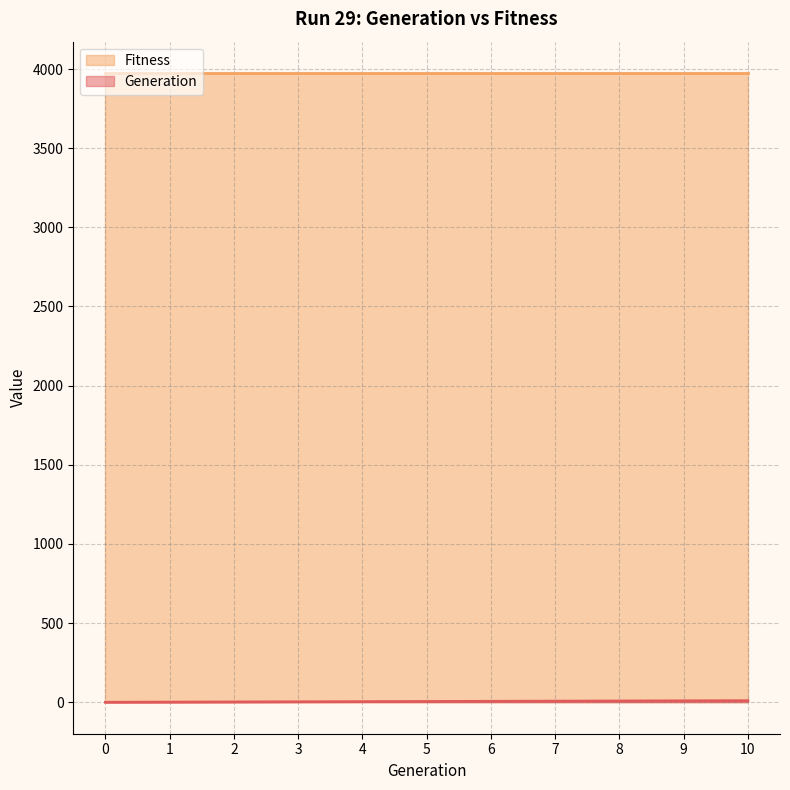

Rank the categories by value from lowest to highest.

0, 1, 2, 3, 4, 5, 6, 7, 8, 9, 10